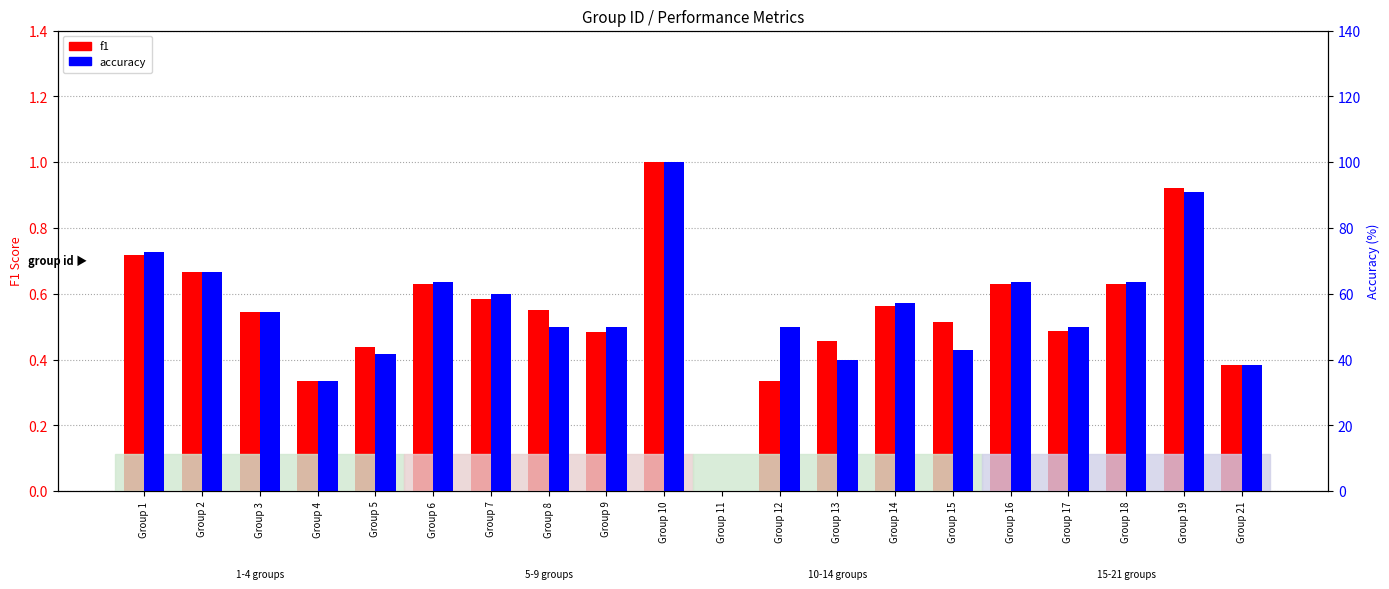

Is the value of f1 at Group 15 greater than the value of accuracy at Group 12?

No